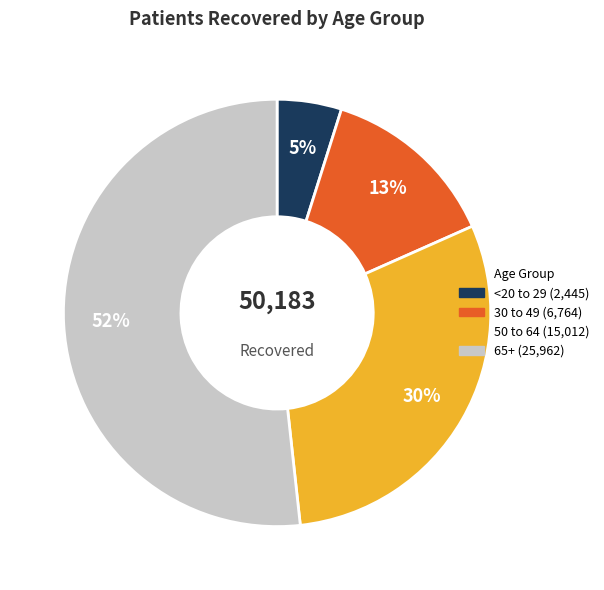

Is there any slice that represents more than half of the pie?

Yes